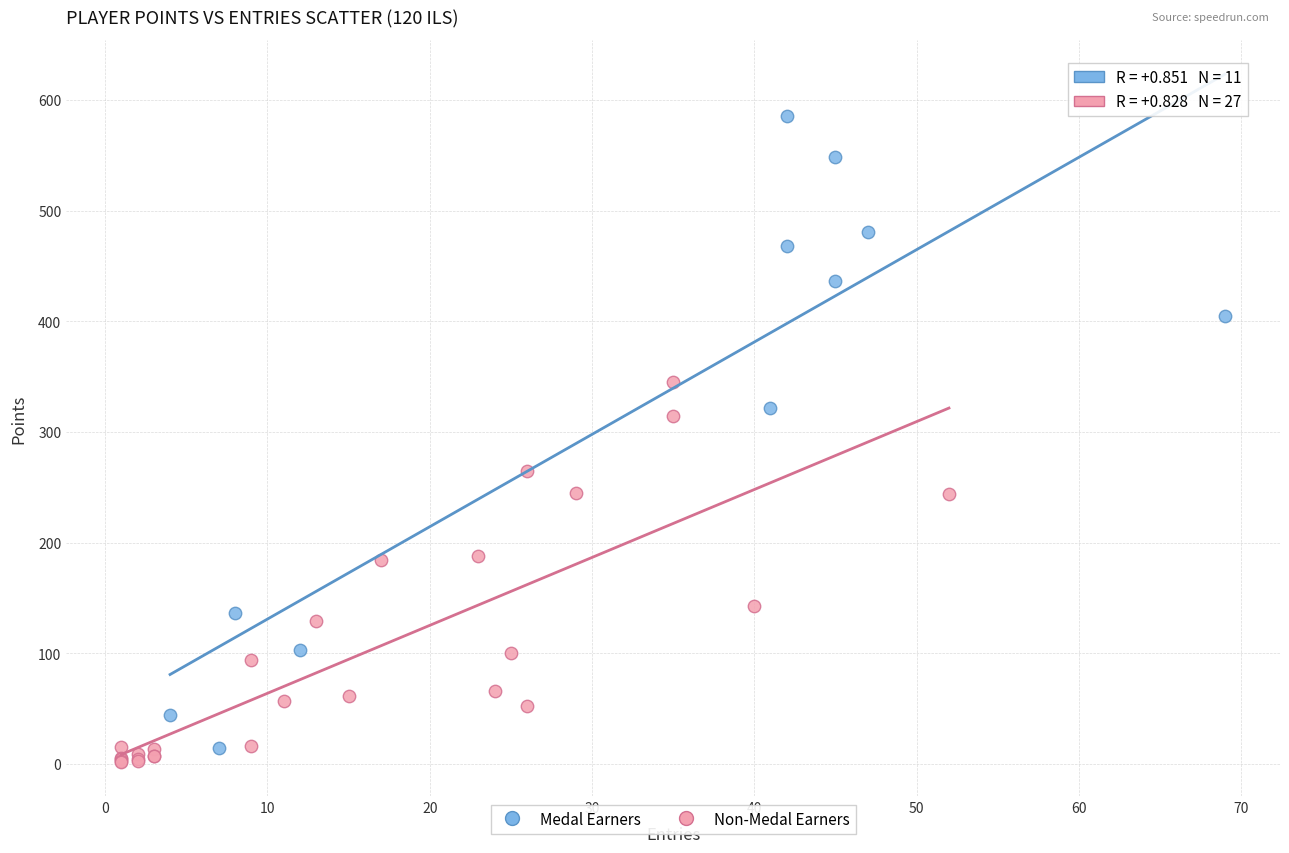

Which series has the largest Y range (max minus min)?

Medal Earners